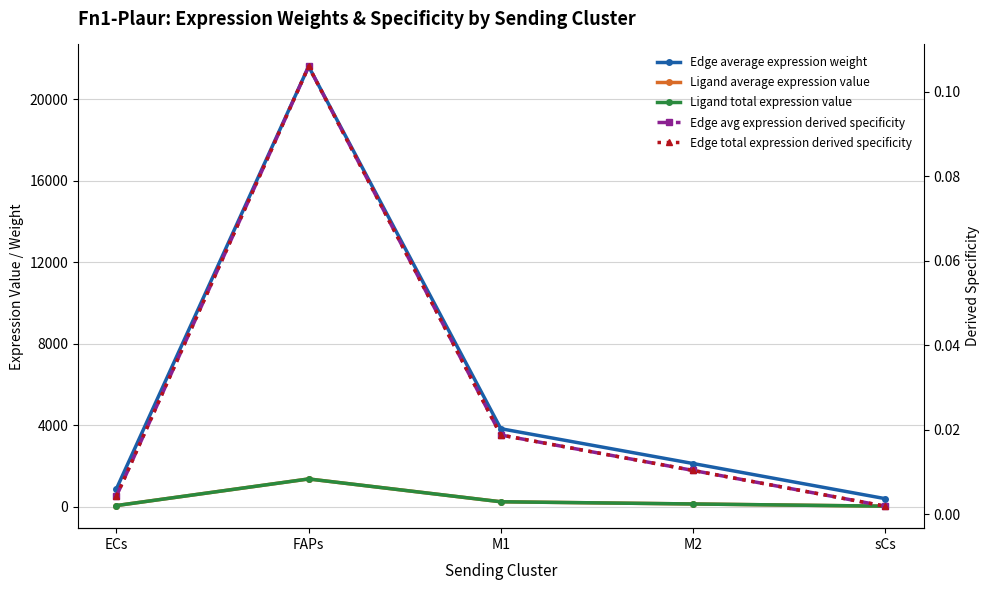

How many data points in Ligand total expression value are less than 133?

2